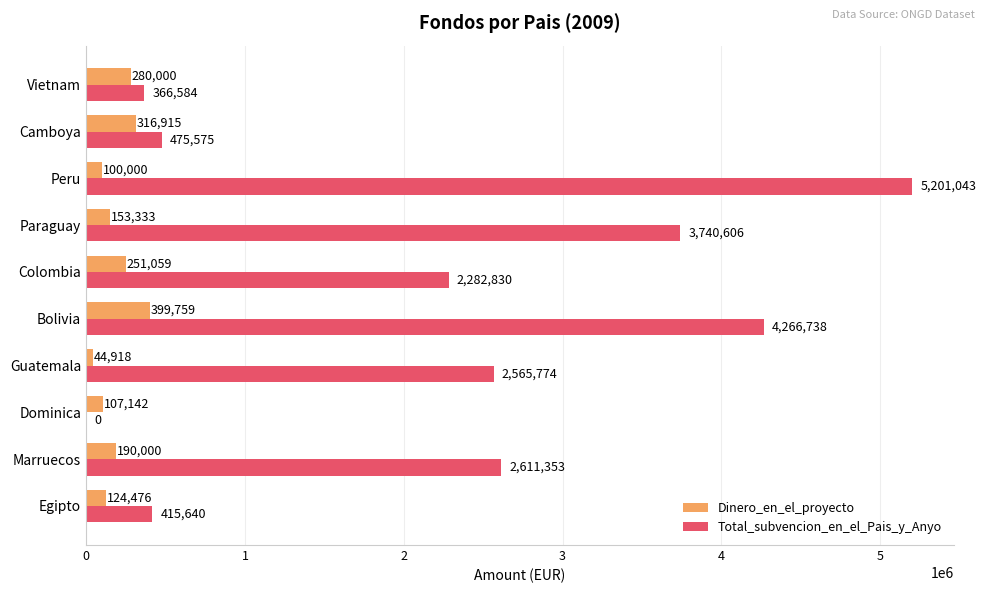

True or false: Dinero_en_el_proyecto has a value of 124476 at Egipto.

True